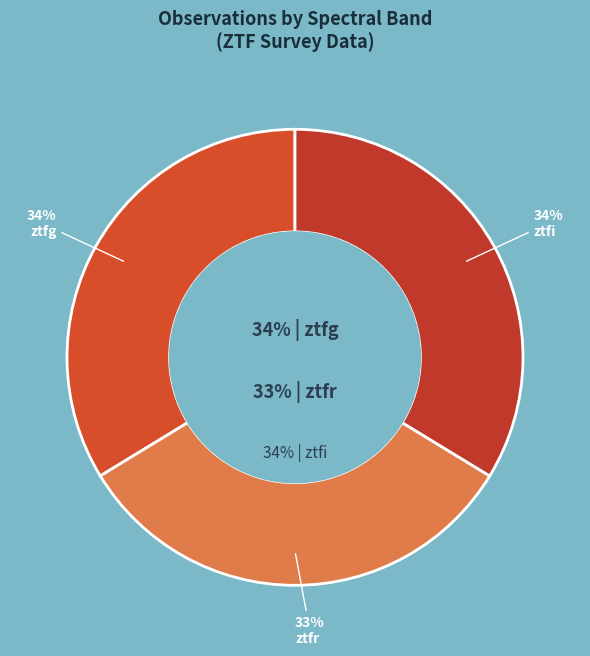

The ztfr slice represents 33% of the pie. True or false?

True